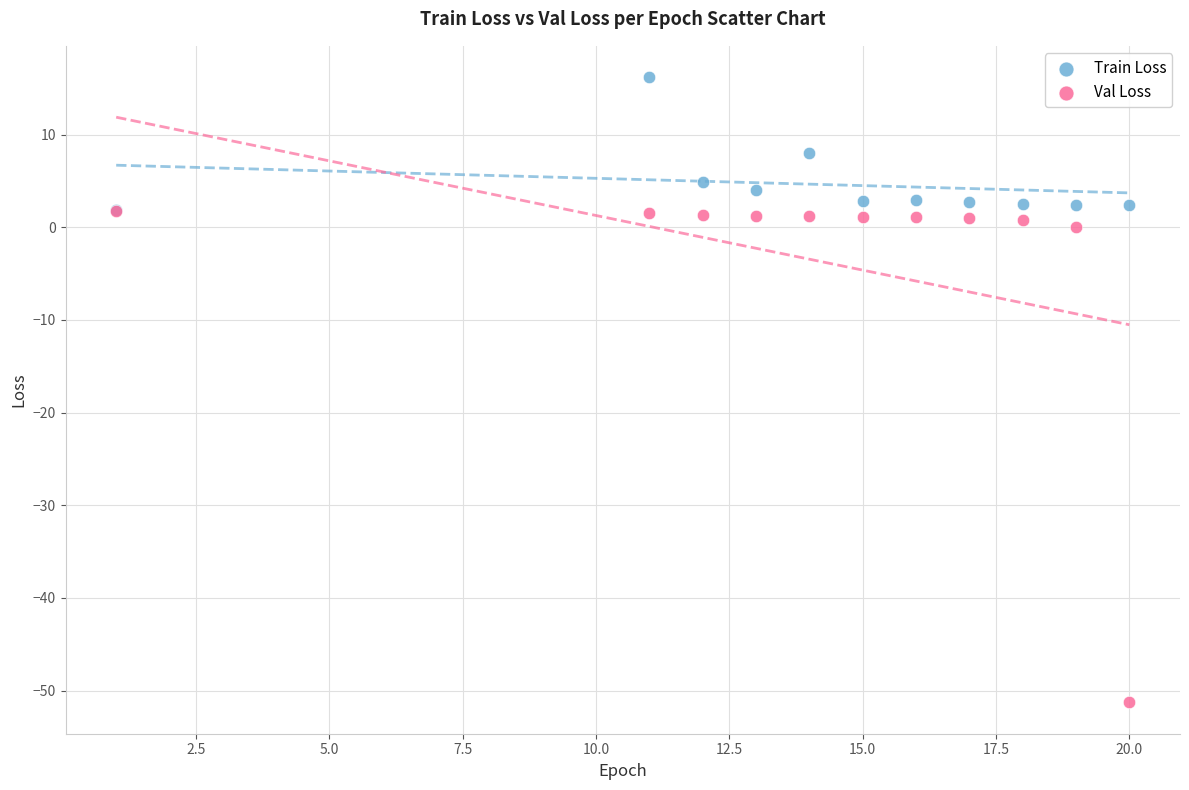

In the Train Loss series, what Y value is closest to 9?

8.0